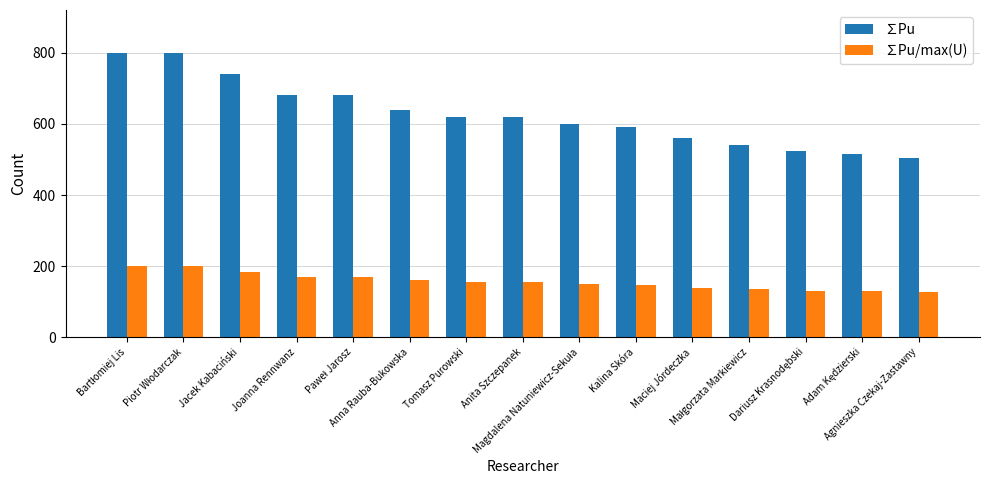

What is the average value of the ∑Pu/max(U) series?

156.9